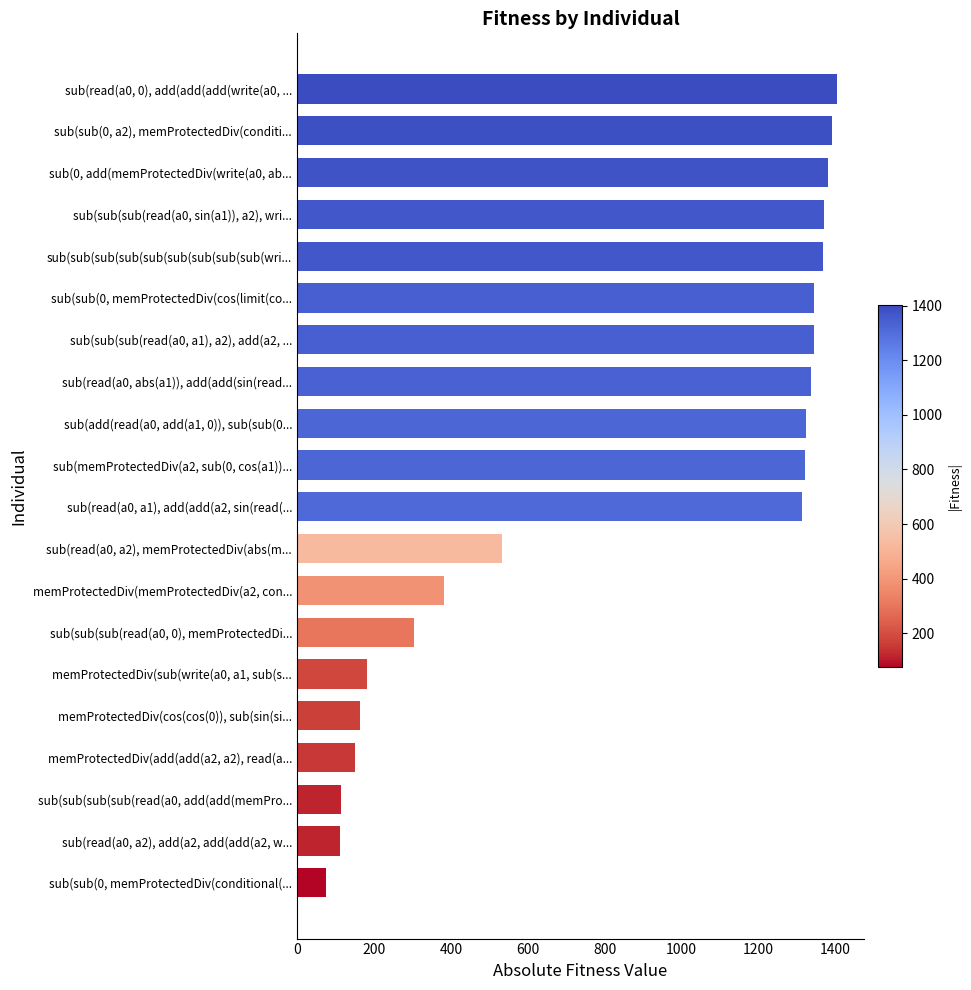

List the labels in order of value, smallest first.

sub(sub(0, memProtectedDiv(conditional(..., sub(read(a0, a2), add(a2, add(add(a2, w..., sub(sub(sub(sub(read(a0, add(add(memPro..., memProtectedDiv(add(add(a2, a2), read(a..., memProtectedDiv(cos(cos(0)), sub(sin(si..., memProtectedDiv(sub(write(a0, a1, sub(s..., sub(sub(sub(read(a0, 0), memProtectedDi..., memProtectedDiv(memProtectedDiv(a2, con..., sub(read(a0, a2), memProtectedDiv(abs(m..., sub(read(a0, a1), add(add(a2, sin(read(..., sub(memProtectedDiv(a2, sub(0, cos(a1))..., sub(add(read(a0, add(a1, 0)), sub(sub(0..., sub(read(a0, abs(a1)), add(add(sin(read..., sub(sub(sub(read(a0, a1), a2), add(a2, ..., sub(sub(0, memProtectedDiv(cos(limit(co..., sub(sub(sub(sub(sub(sub(sub(sub(sub(wri..., sub(sub(sub(read(a0, sin(a1)), a2), wri..., sub(0, add(memProtectedDiv(write(a0, ab..., sub(sub(0, a2), memProtectedDiv(conditi..., sub(read(a0, 0), add(add(add(write(a0, ...